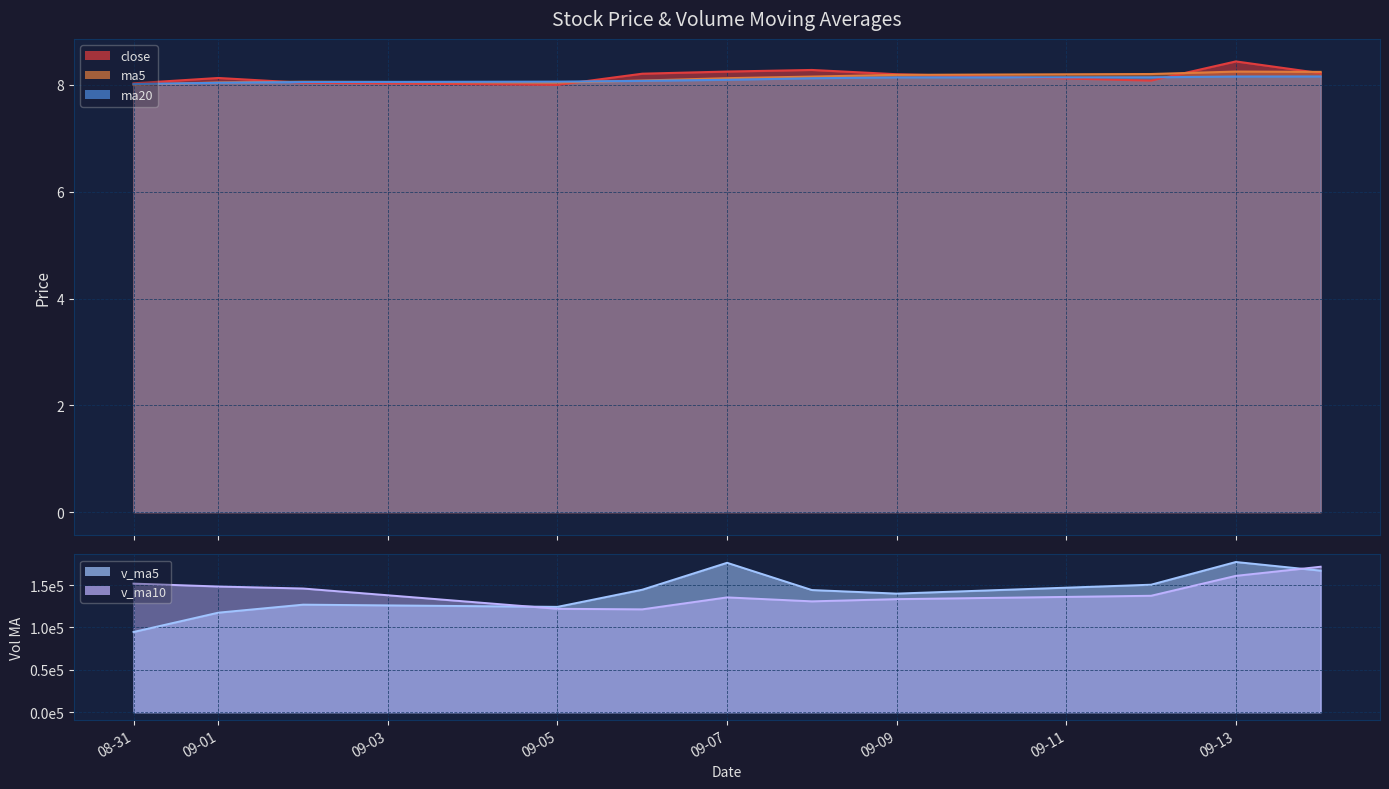

What is the spread (max minus min) of values at 2016-09-06?

144593.0